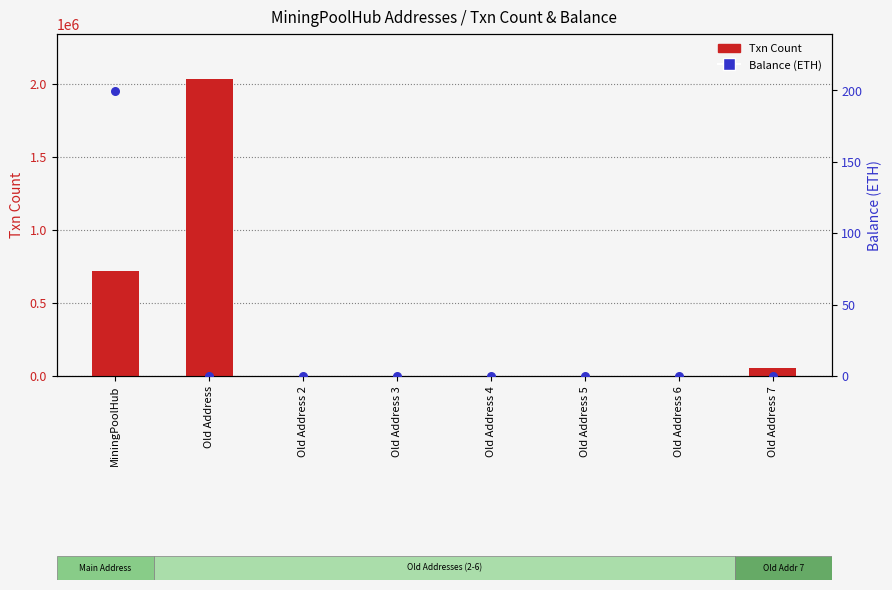

At which category is the sum across all series the highest?

Old Address